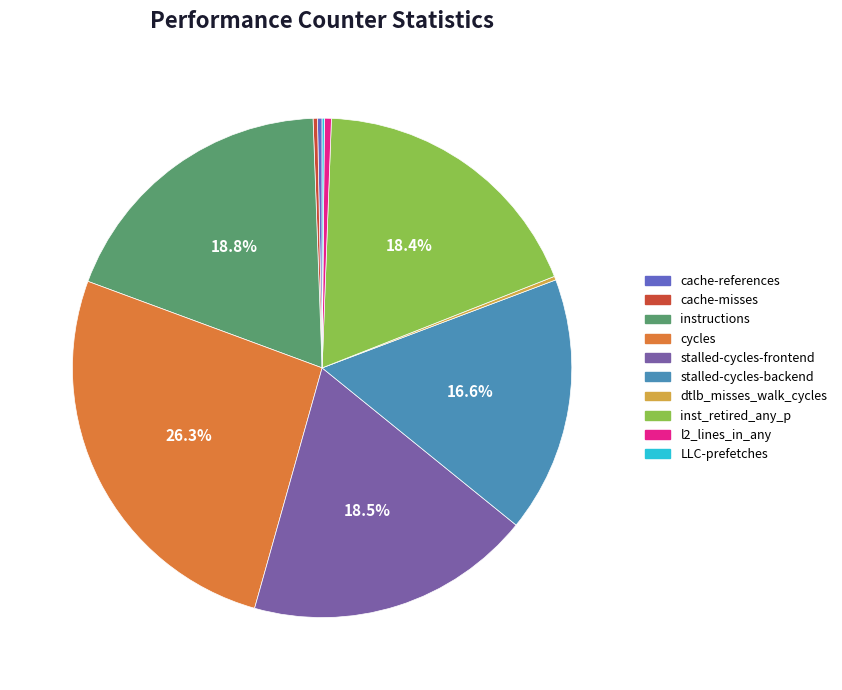

Combined, do stalled-cycles-frontend and cache-misses account for over 50%?

No